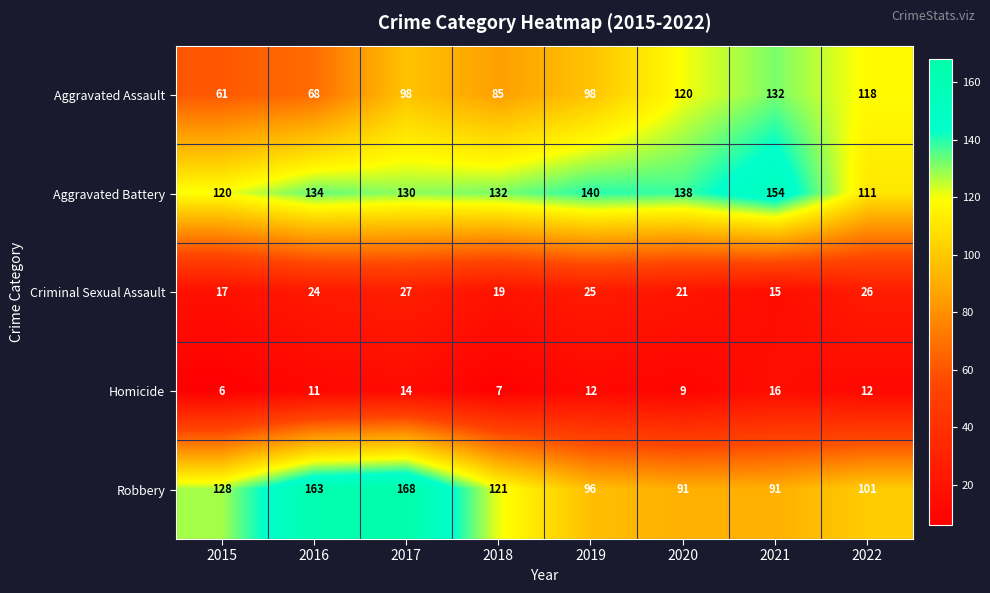

List the series in order of their peak value, highest first.

Robbery, Aggravated Battery, Aggravated Assault, Criminal Sexual Assault, Homicide